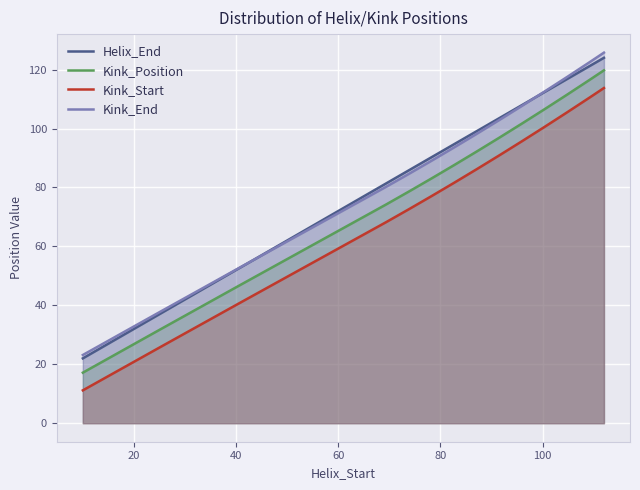

True or false: Kink_End has more than 1 interior local peaks.

False